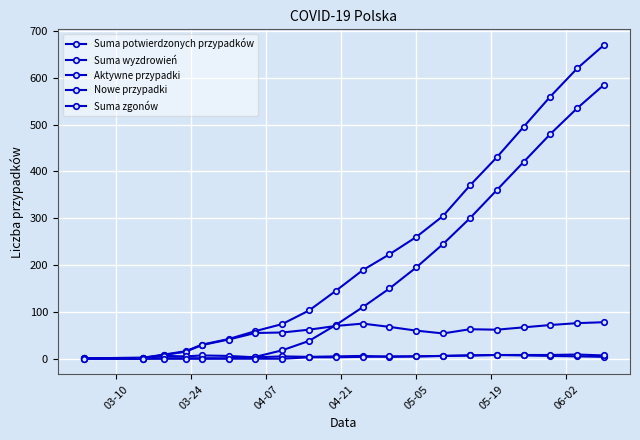

Which series has the largest total across all categories?

Suma potwierdzonych przypadków